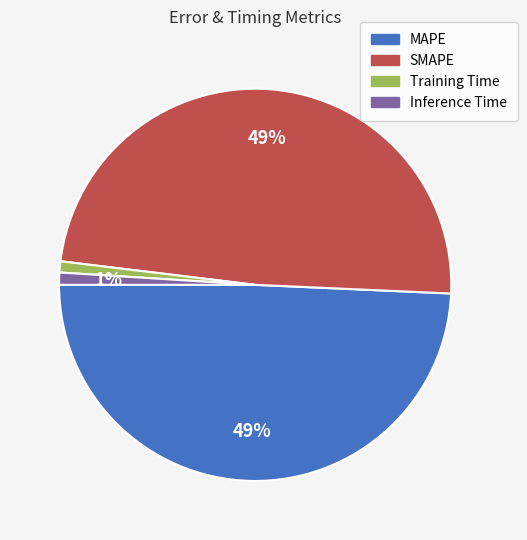

What percentage is the Inference Time slice, to the nearest percent?

1%